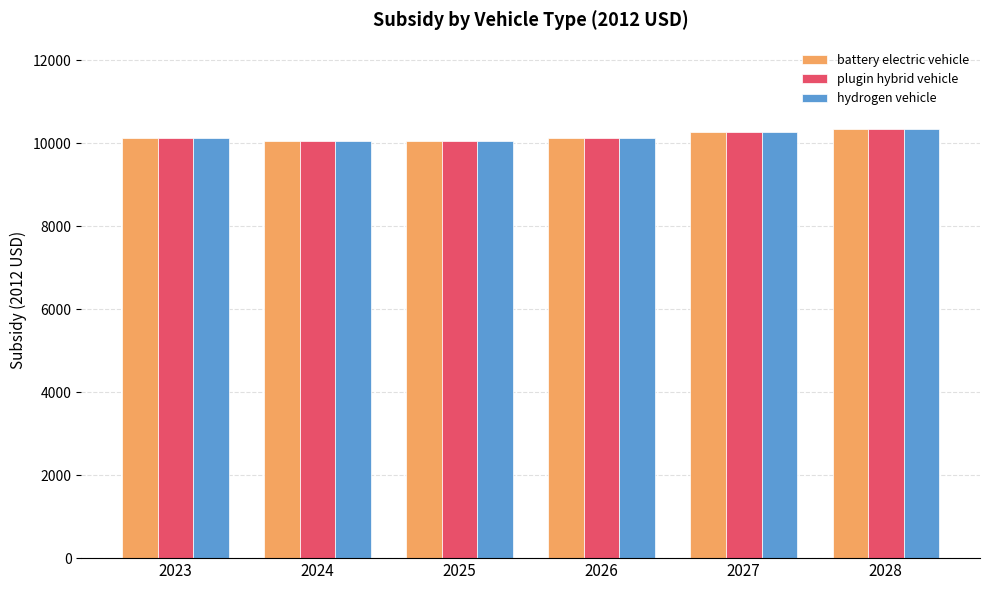

What is the difference between the battery electric vehicle values at 2024 and 2025?

9.0